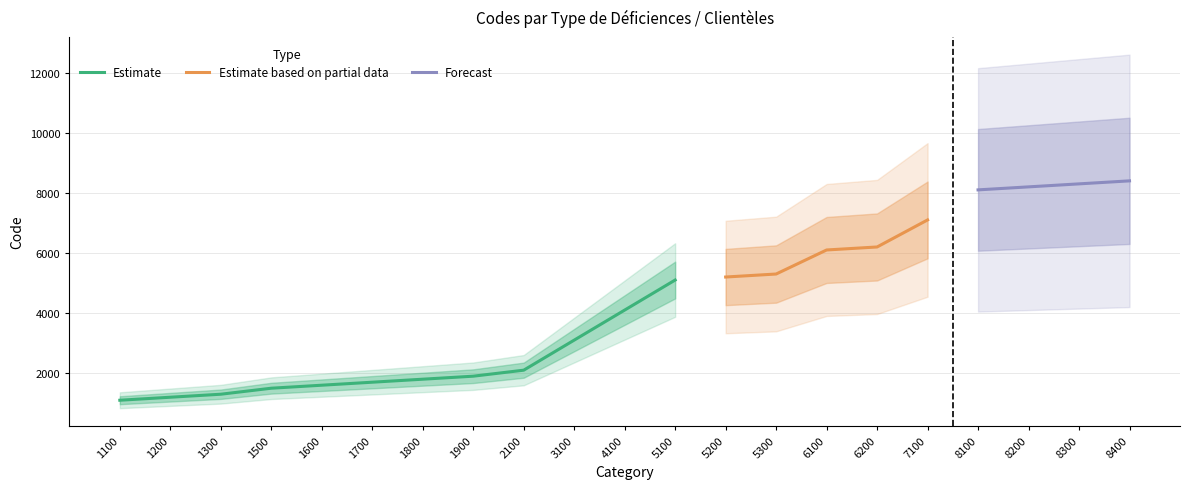

What is the value of the 14th point from the left?

5300